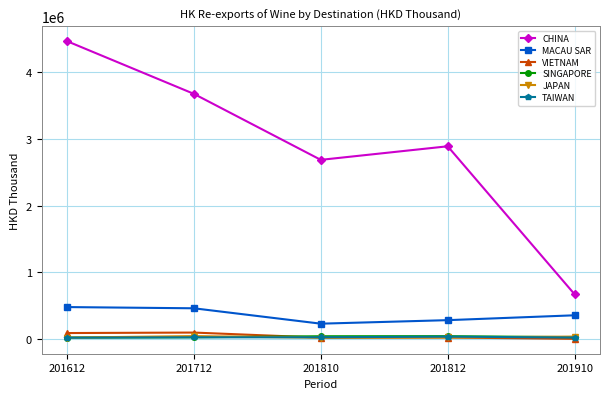

True or false: MACAU SAR has a value of 399432.2 at 201810.

False